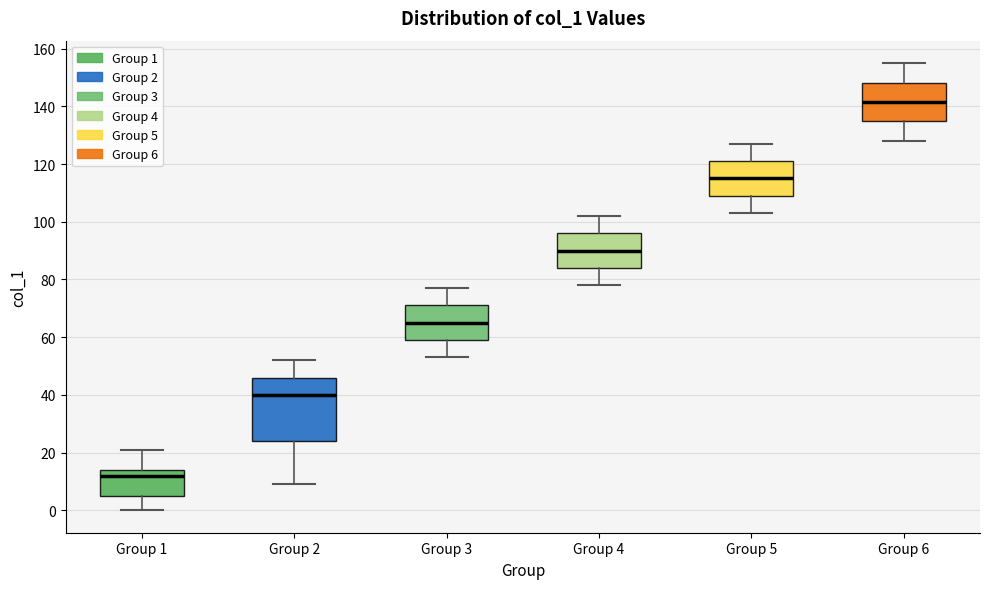

Reading left to right, read every box against the y-axis: the position of its median line, the range the box covers, and the ends of its whiskers. The values are not printed on the chart, so give them approximately, as read against the axis.

Group 1: median 12, box 6 to 14, whiskers 0 to 22
Group 2: median 40, box 24 to 46, whiskers 10 to 52
Group 3: median 66, box 60 to 72, whiskers 54 to 78
Group 4: median 90, box 84 to 96, whiskers 78 to 102
Group 5: median 116, box 110 to 122, whiskers 104 to 128
Group 6: median 142, box 134 to 148, whiskers 128 to 156